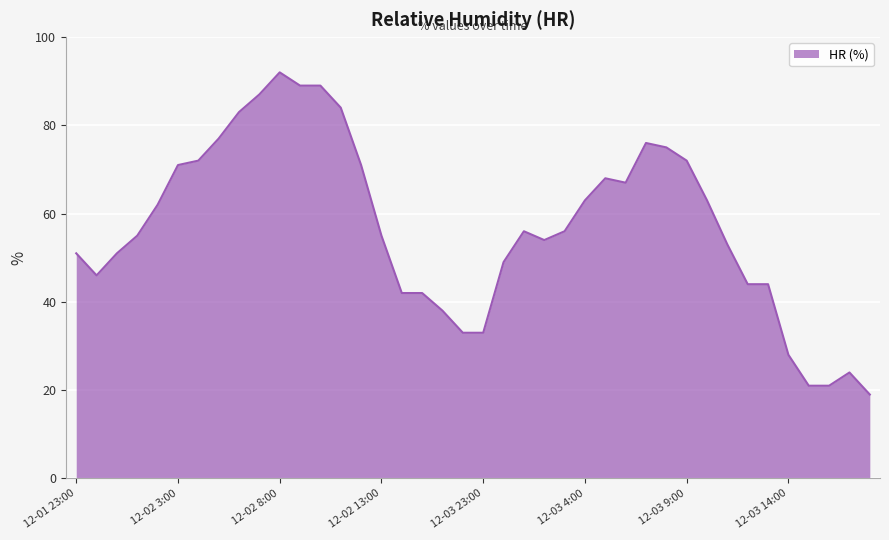

What is the greatest value displayed?

92